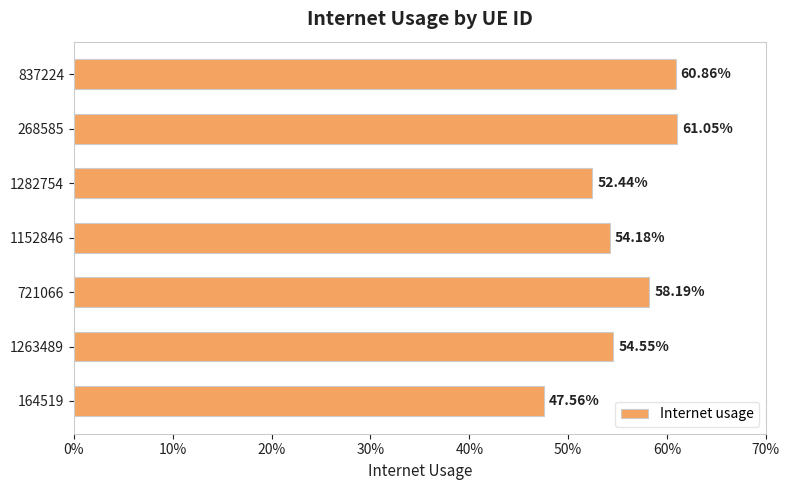

Are the bars horizontal?

Yes